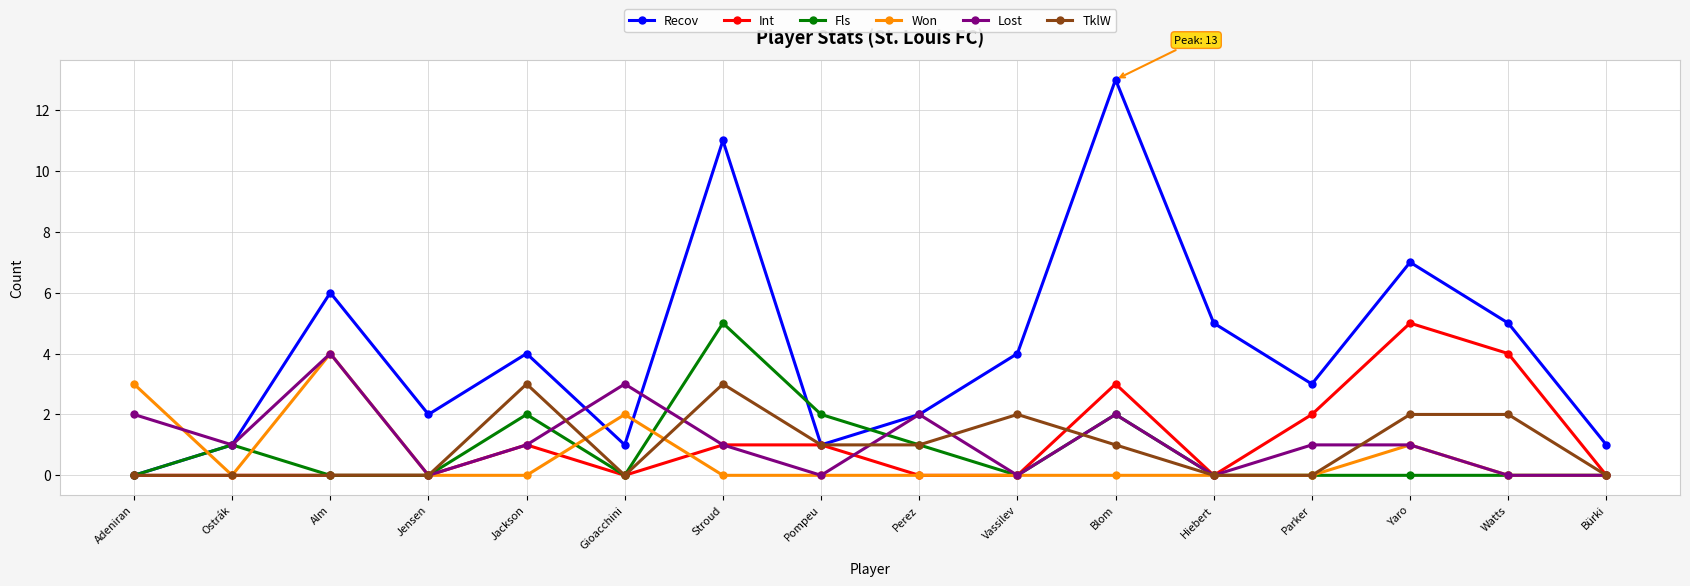

Which series has the widest spread of values?

Recov